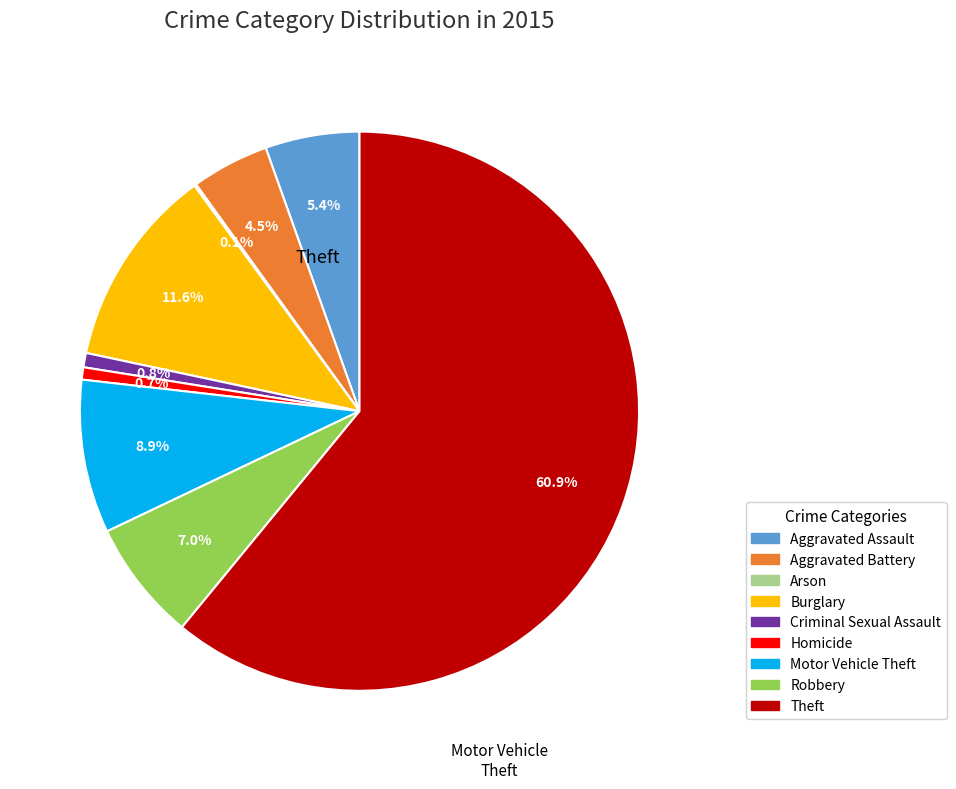

To the nearest percent, what is the combined percentage of Robbery and Aggravated Assault?

12%